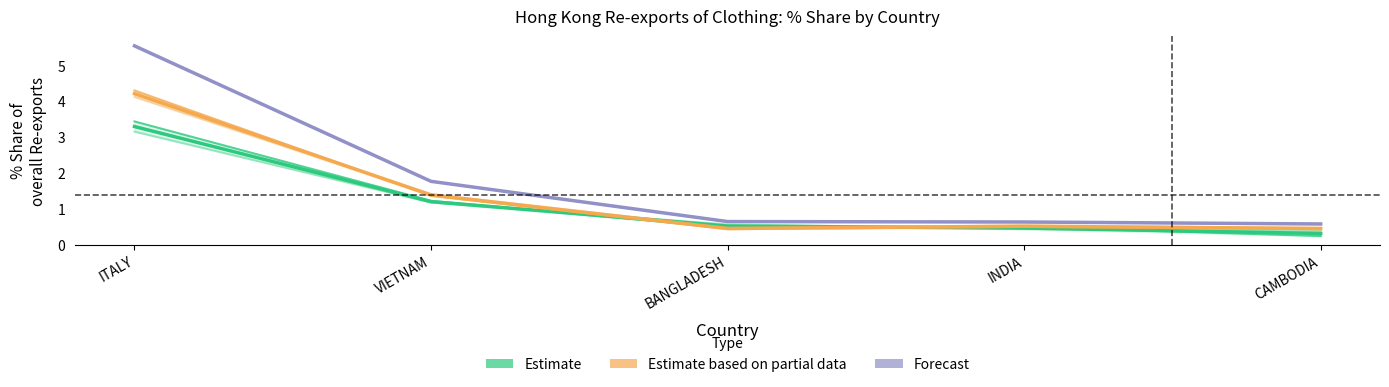

What is the value of the Estimate point at the 4th from the left?

0.5